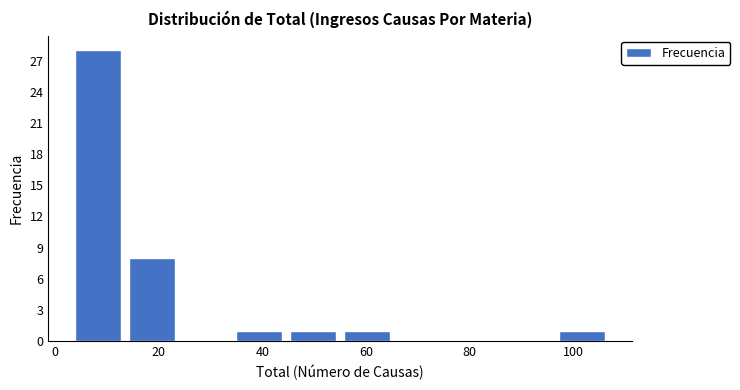

Over which range of the x-axis is the bar tallest?

3.0 to 13.4